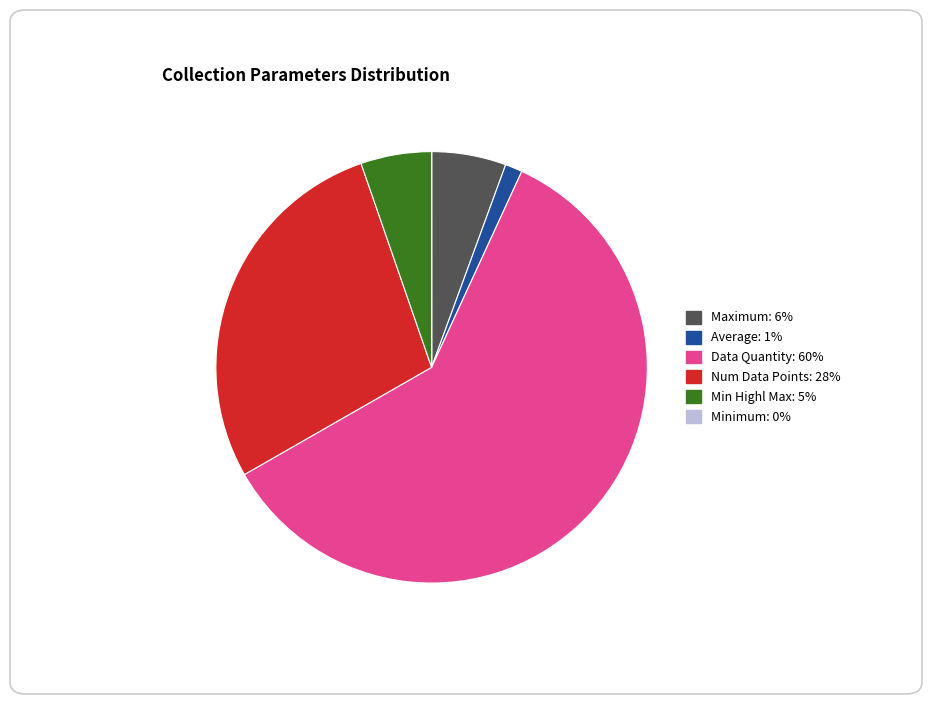

Is there a majority slice in this chart?

Yes